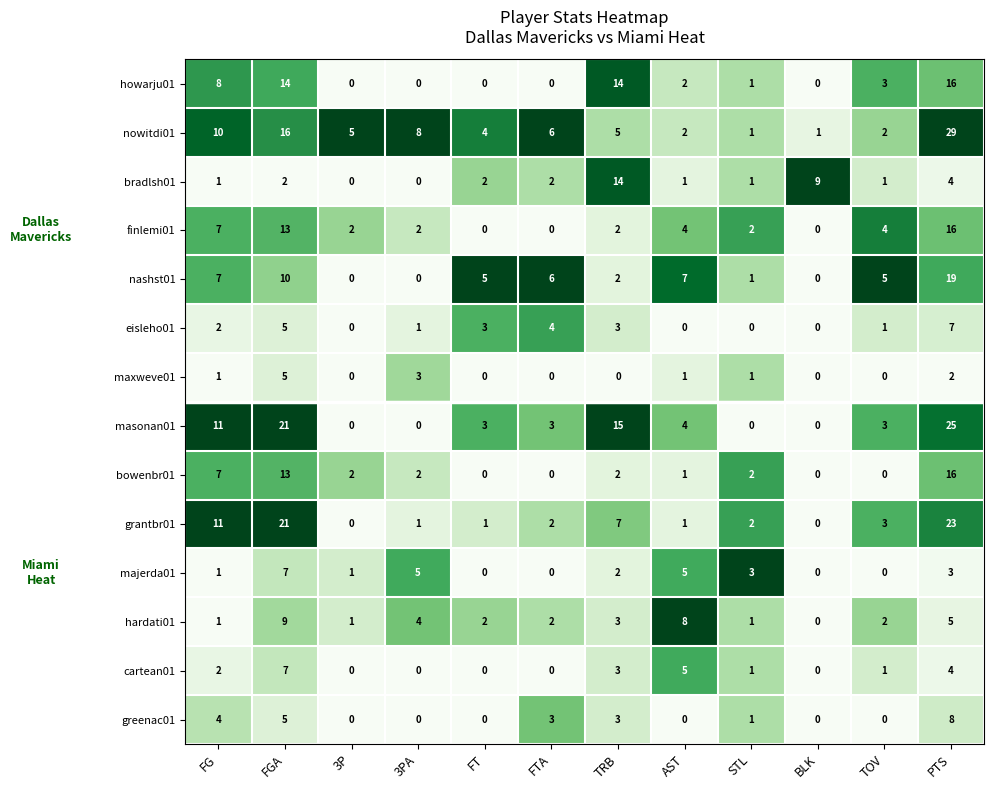

True or false: masonan01 has a value of 4 at FG.

False